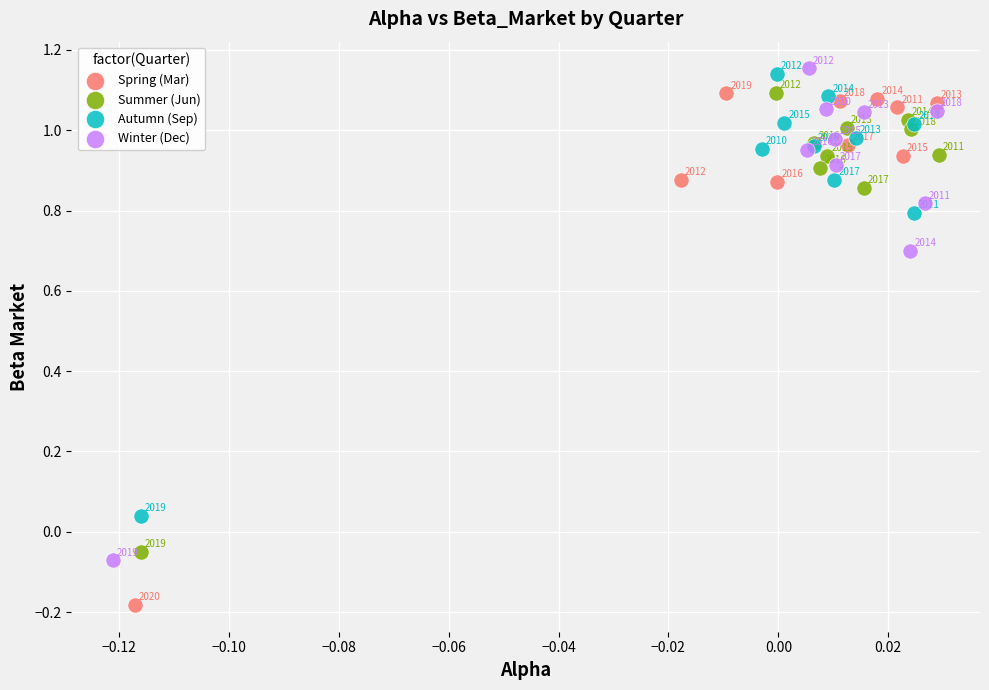

Which series contains the lowest Y value?

Spring (Mar)